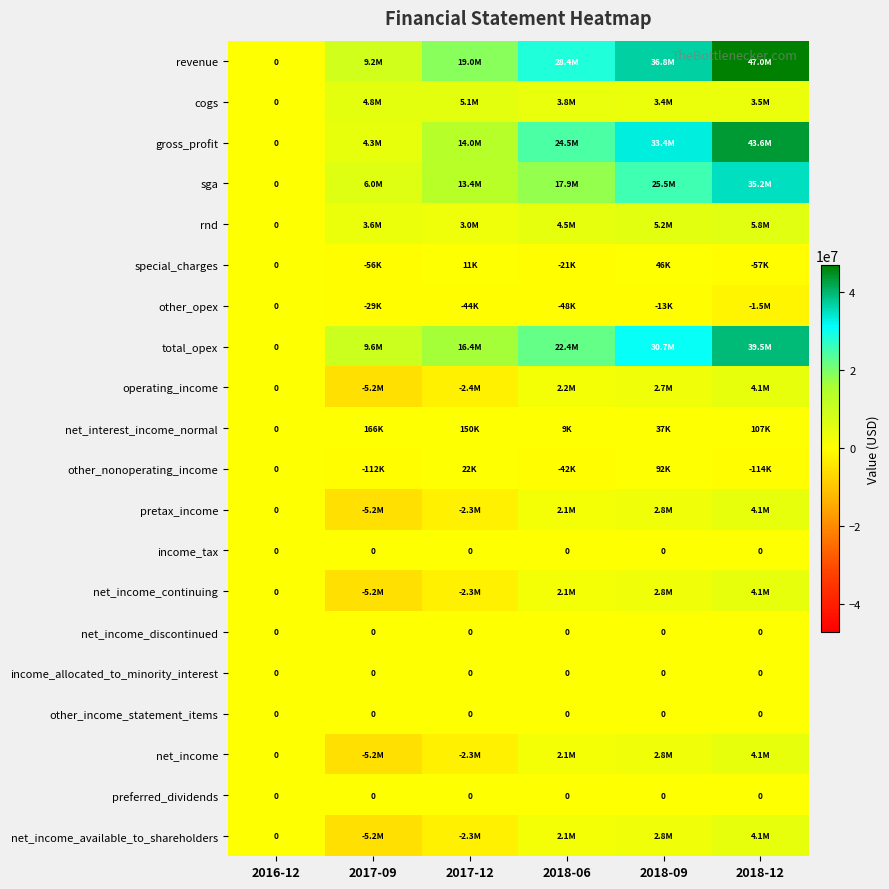

Between 2018-09 and 2016-12, which is larger?

2018-09